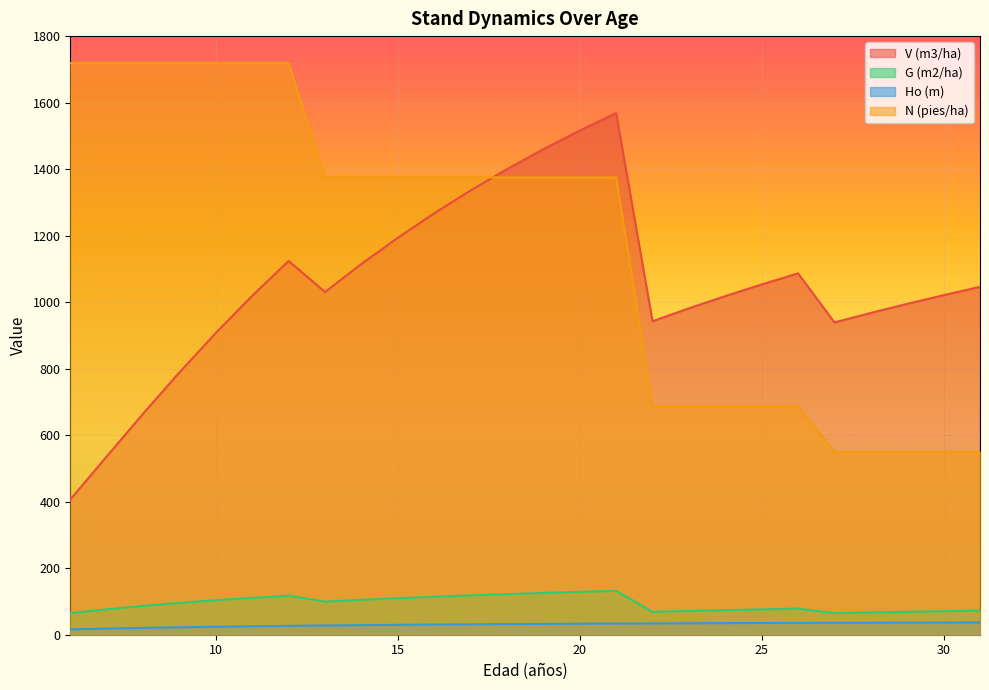

At which label does V (m3/ha) reach its minimum?

6